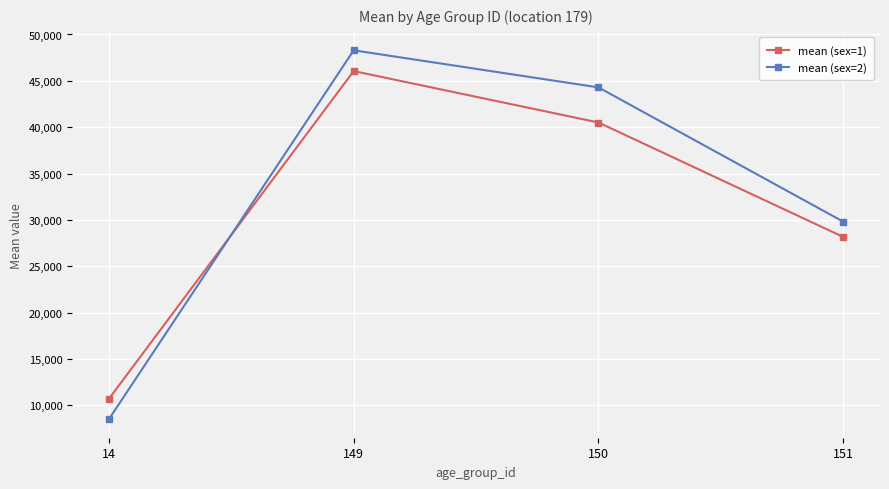

How many lines are shown in the chart?

2